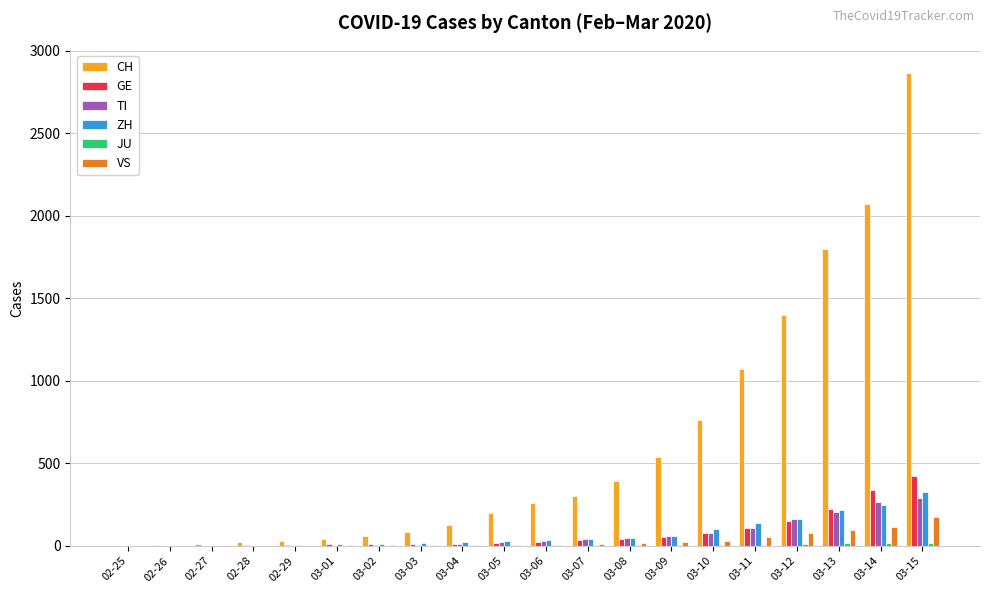

What is the highest value of the GE series?

421